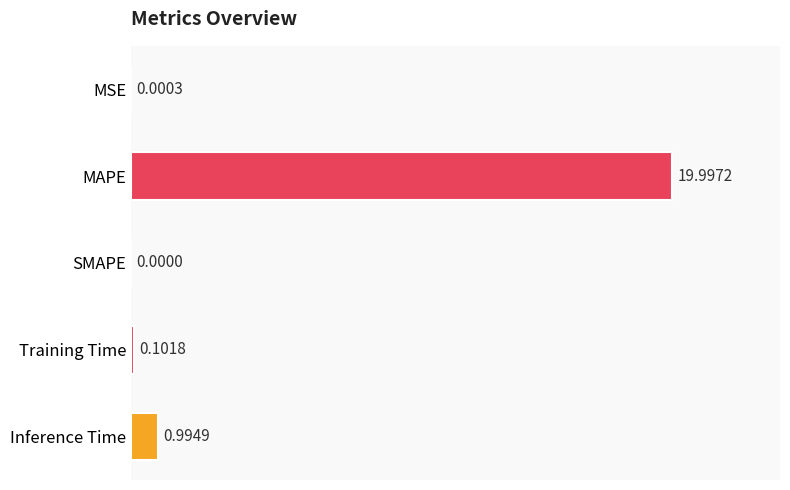

What is the sum of the values at MAPE and Training Time?

20.1